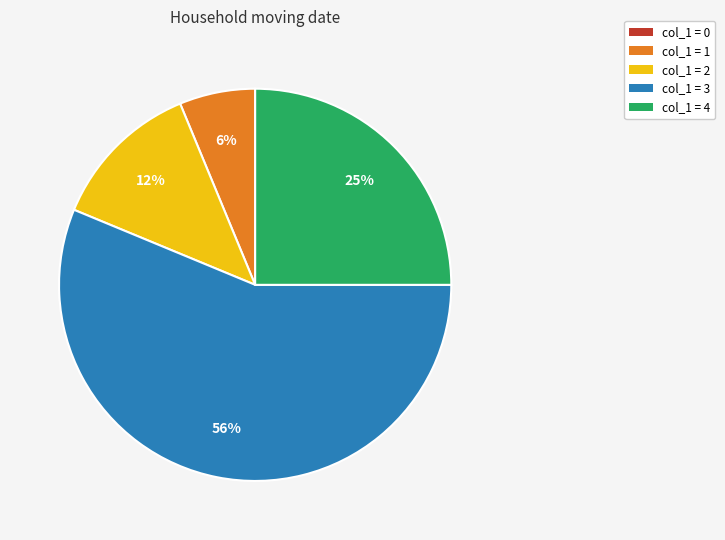

What percentage is the col_1 = 1 slice, to the nearest percent?

6%